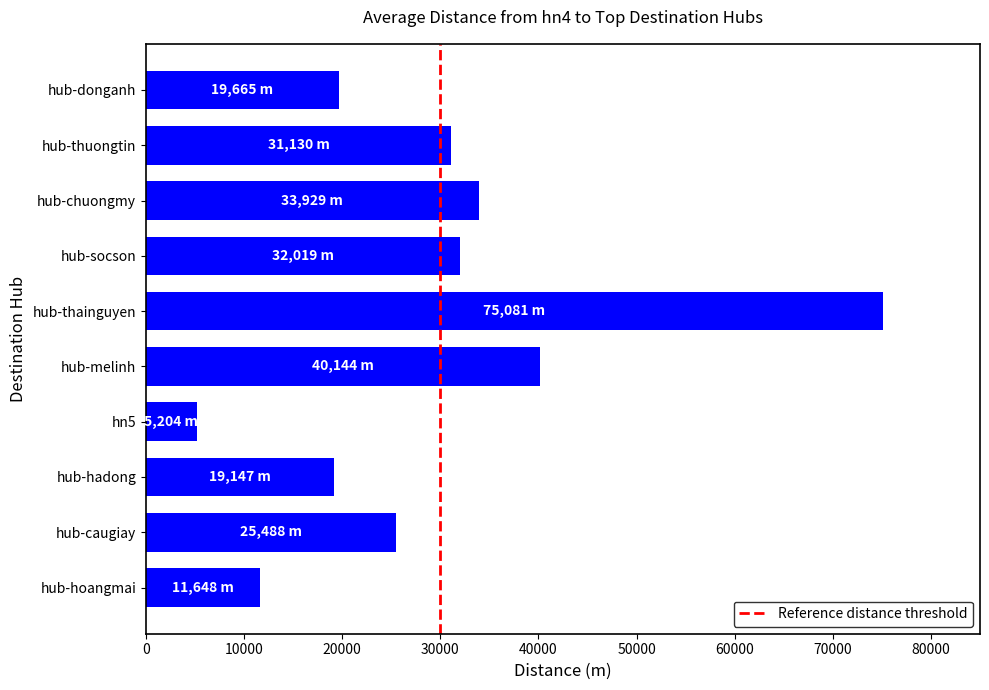

Count the number of categories in the chart.

10